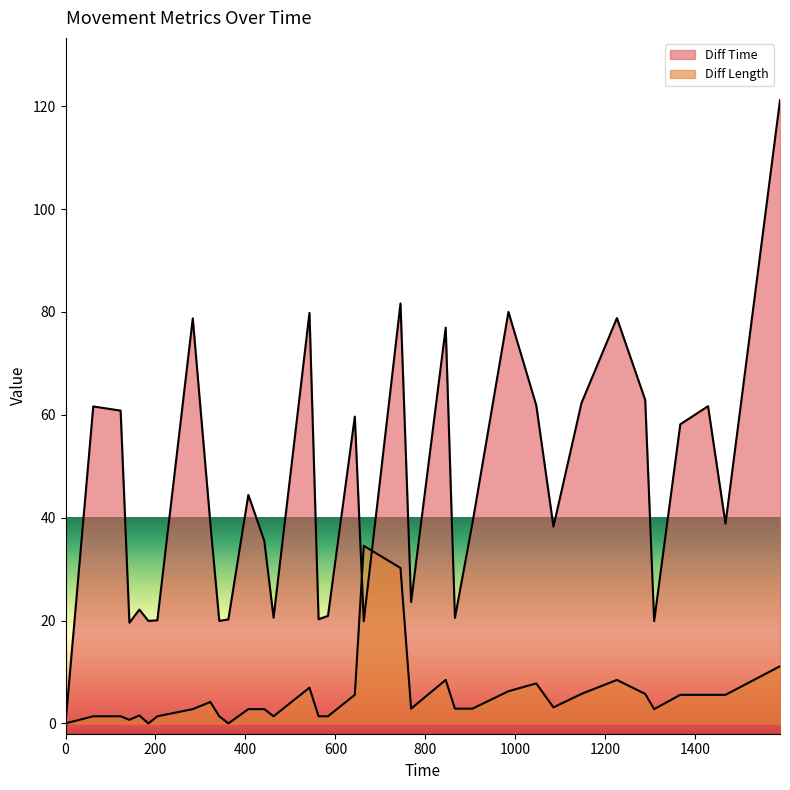

At which category is the sum across all series the highest?

1588.34